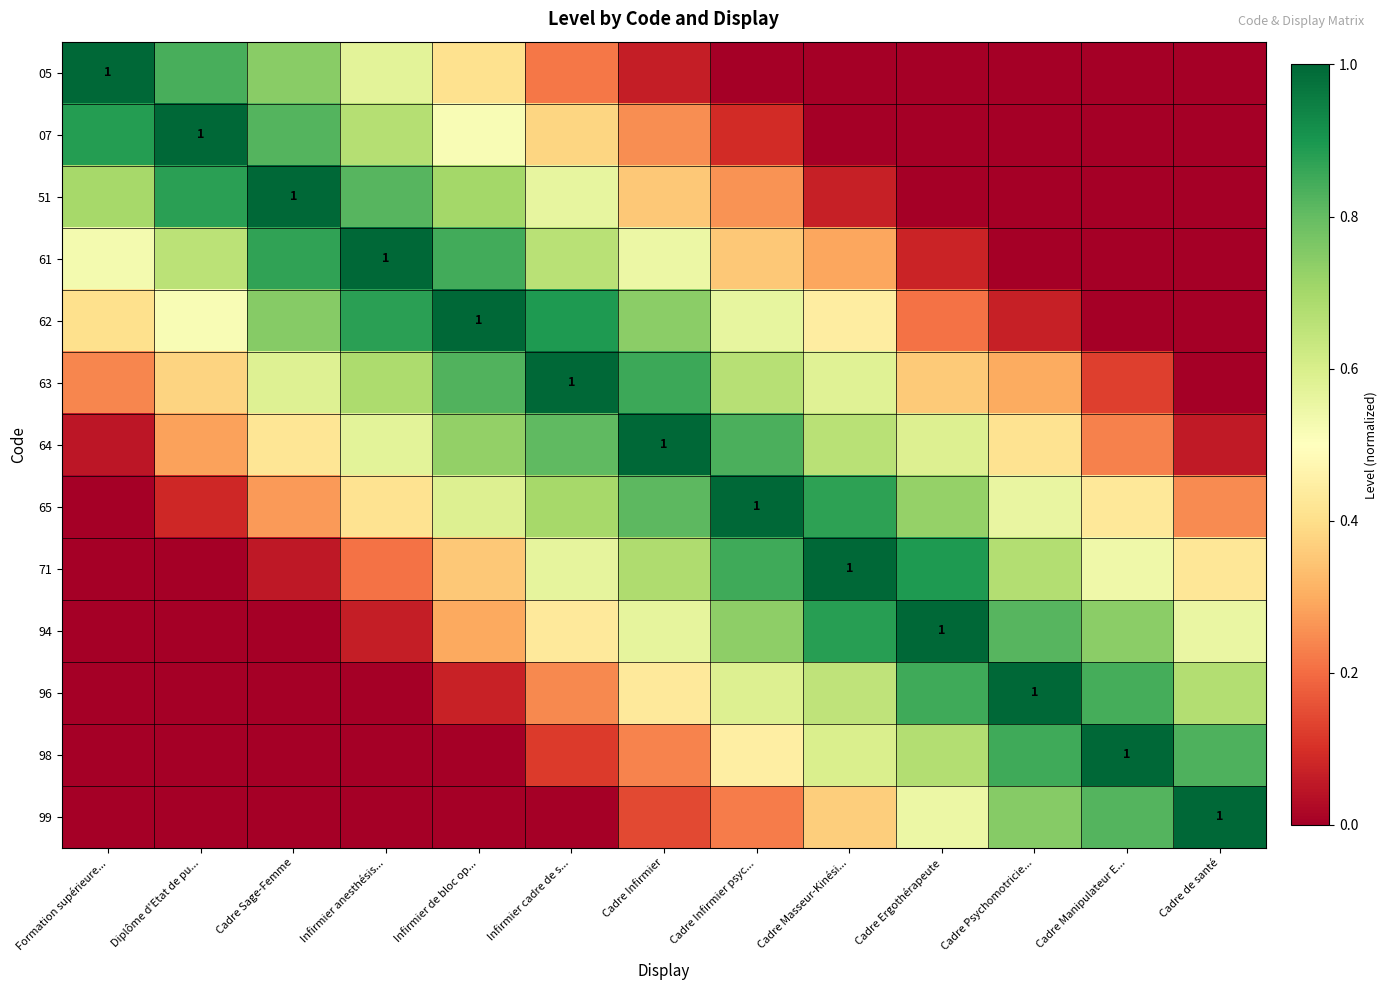

Which category has the lowest value in the 96 series?

Formation supérieure...